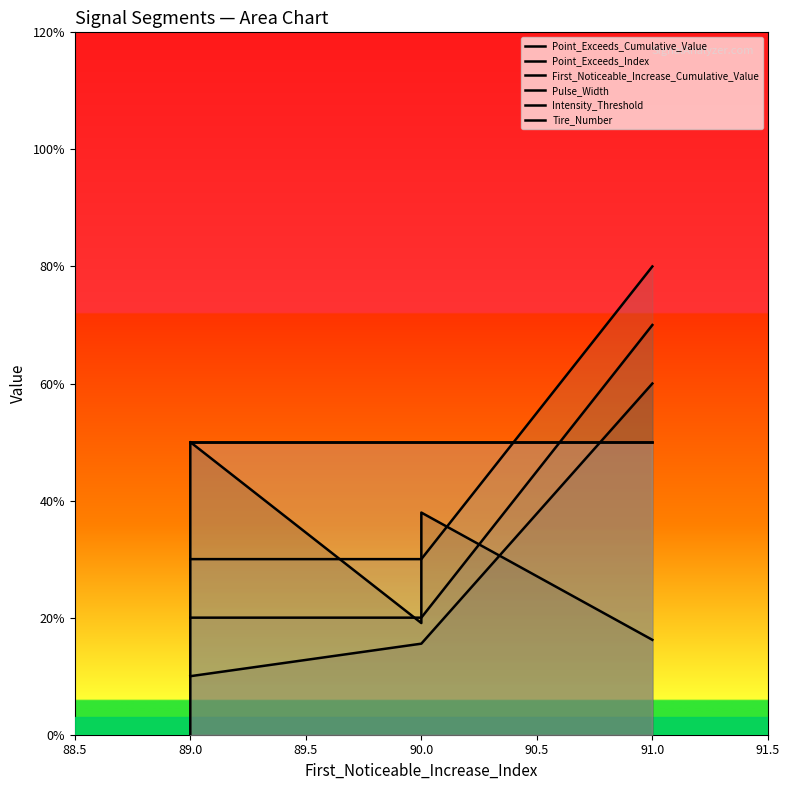

At how many categories does at least one series exceed 50?

1